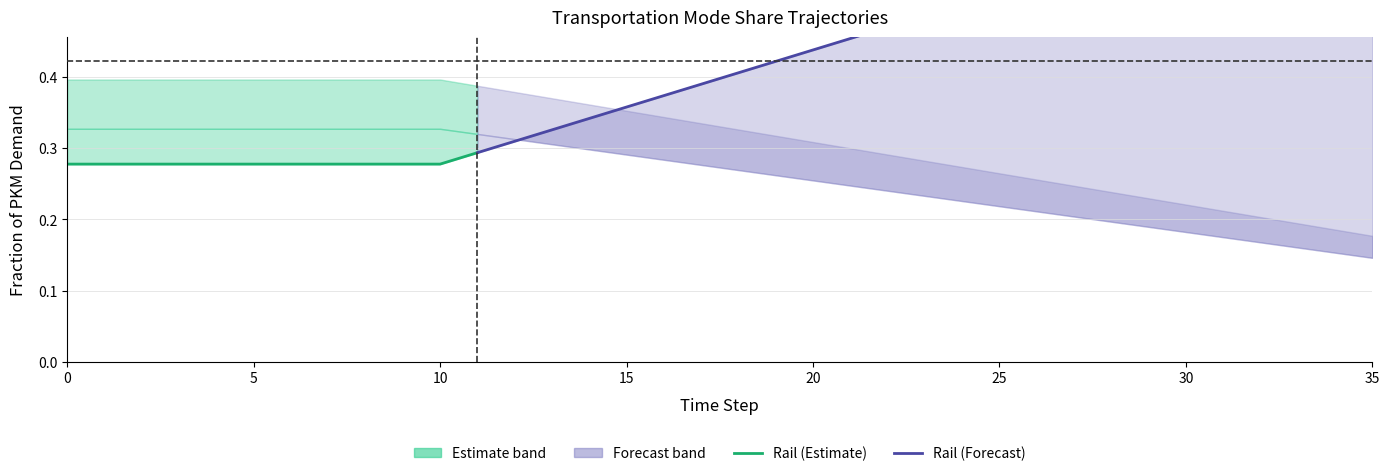

What is the spread (max minus min) of values at 11?

0.1